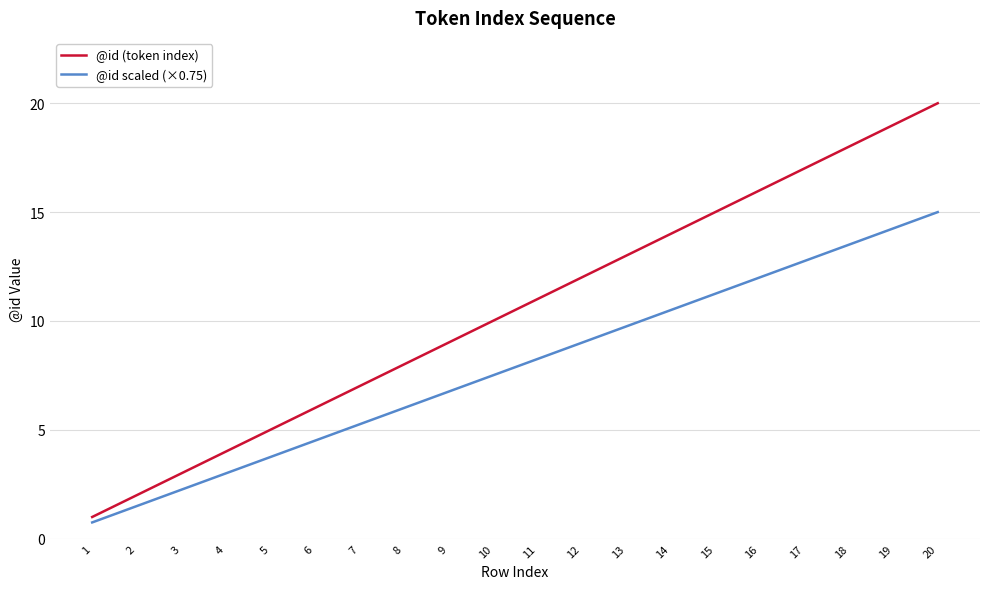

Rank the series by their maximum value, from highest to lowest.

@id (token index), @id scaled (×0.75)